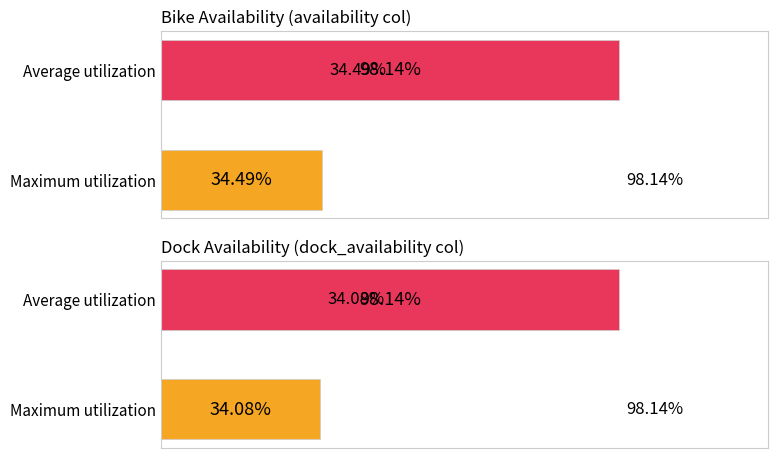

What is the lowest value of the Average utilization series?

0.3